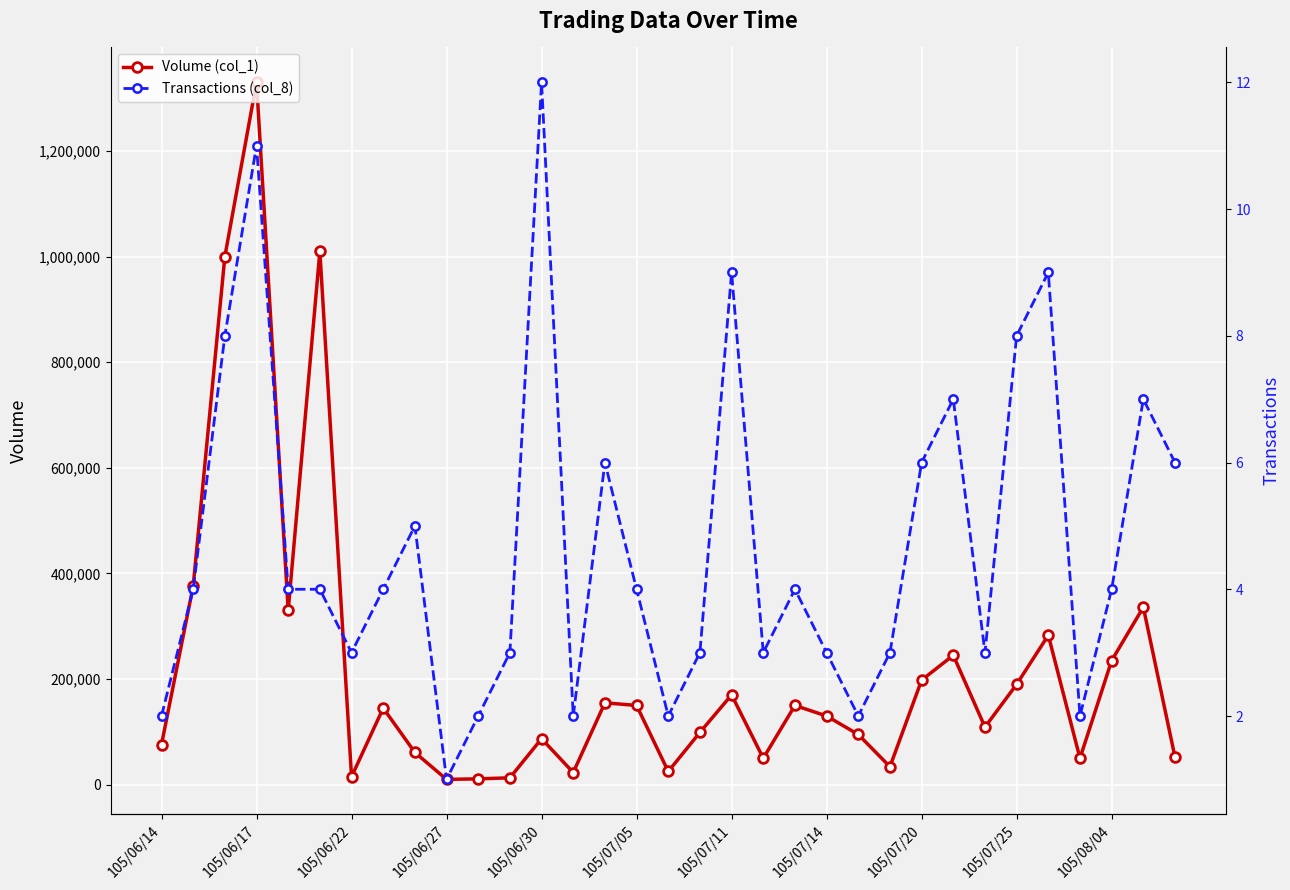

The value of Volume (col_1) at 105/07/11 is 92468. True or false?

False